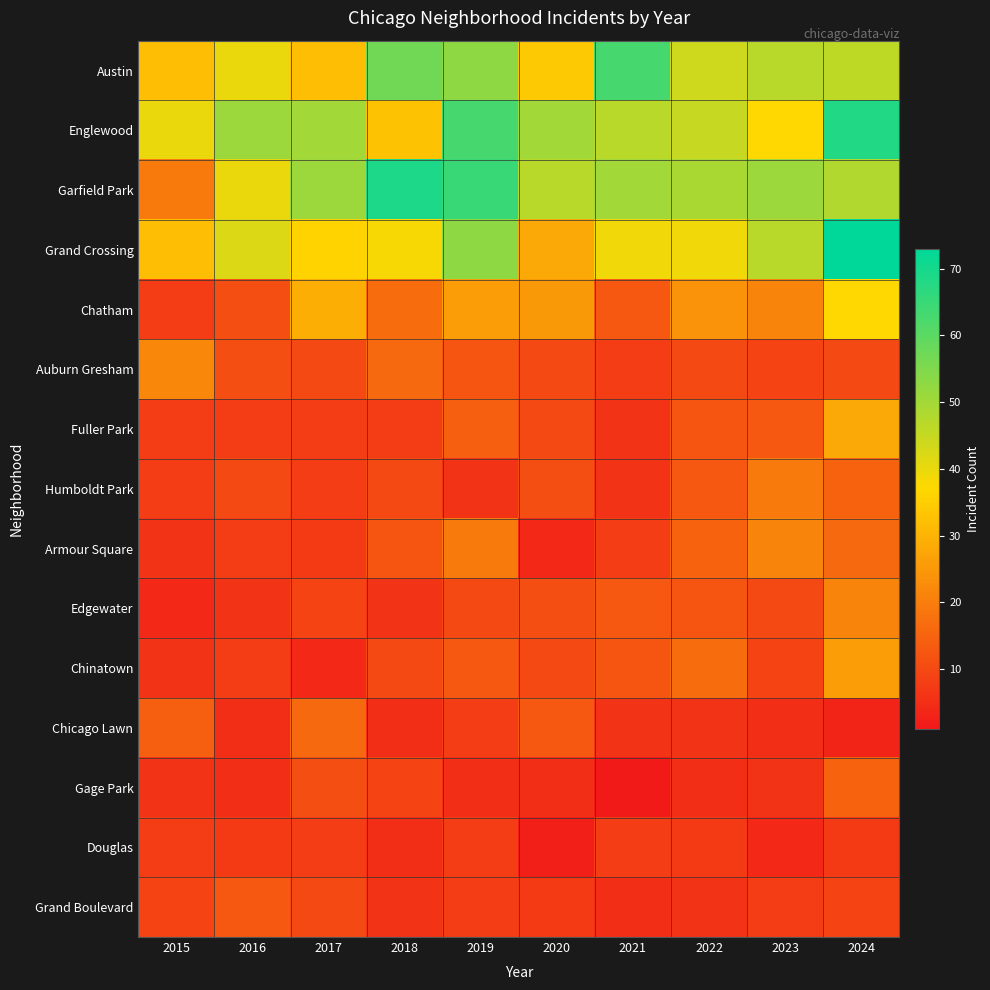

Which label corresponds to the largest value in the chart?

2024